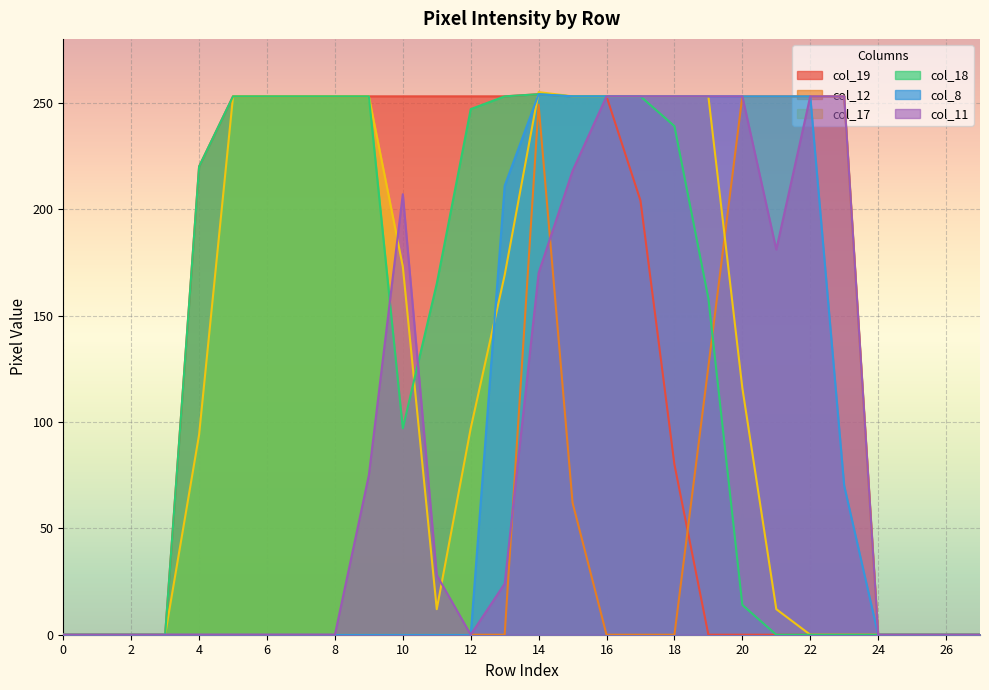

True or false: col_8 and col_18 cross at least once.

False